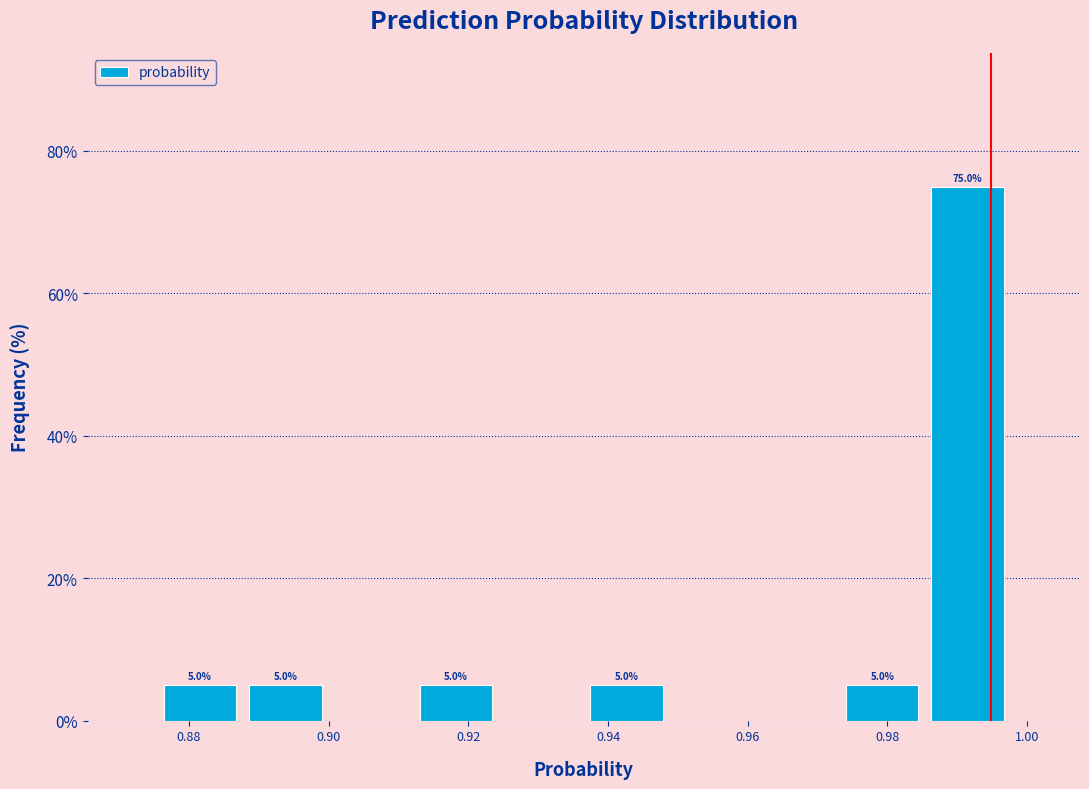

Over which range of the x-axis is the bar tallest?

0.986 to 0.998